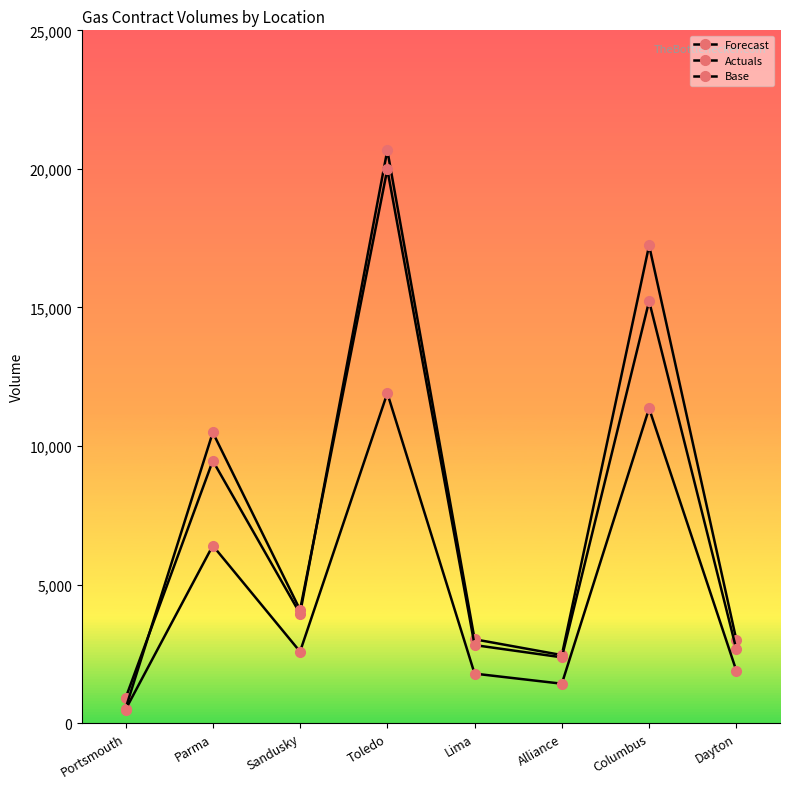

Which has a higher value, Dayton or Portsmouth?

Dayton